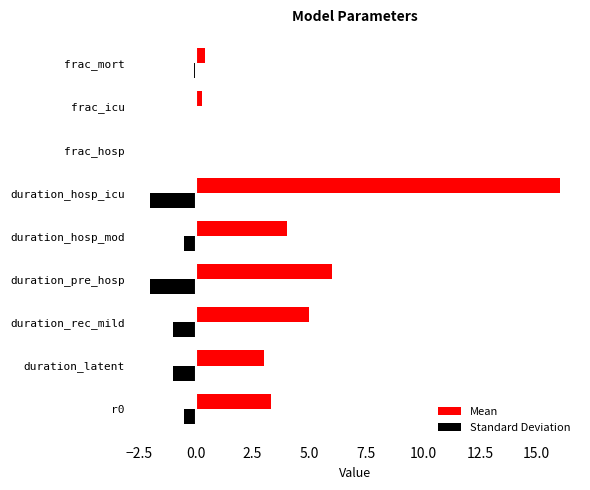

How many categories are shown in the chart?

9